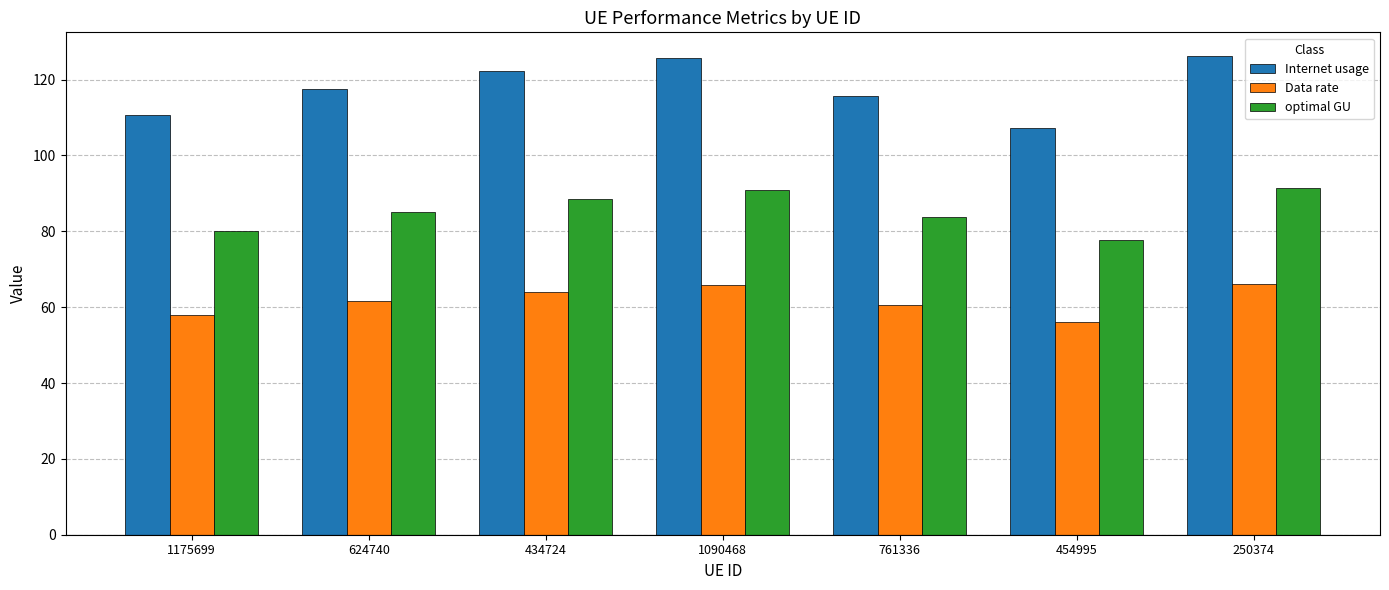

What are all the series names shown in the legend?

Internet usage, Data rate, optimal GU